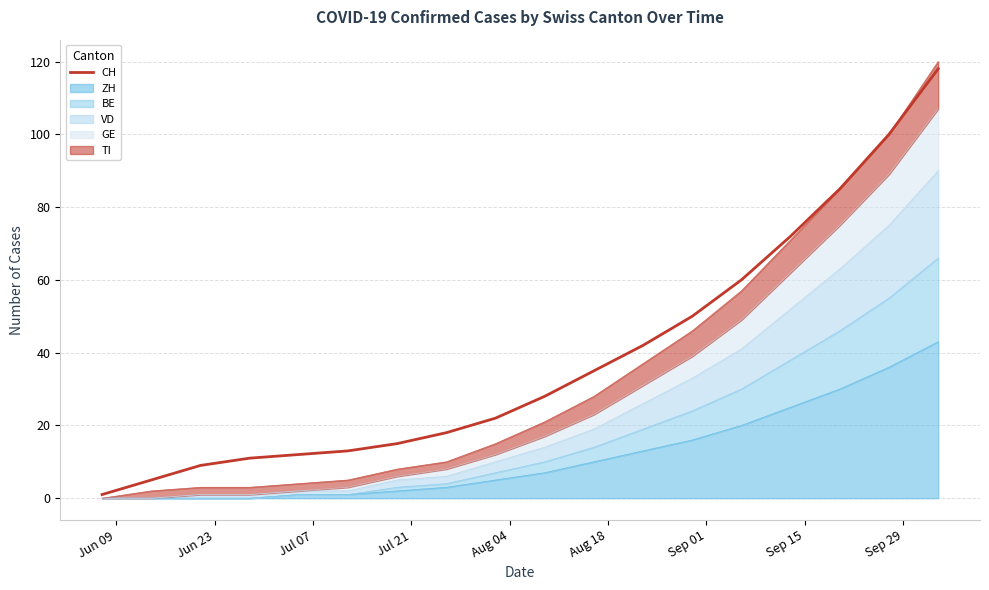

Which has a higher value, Aug 18 or Sep 15?

Sep 15